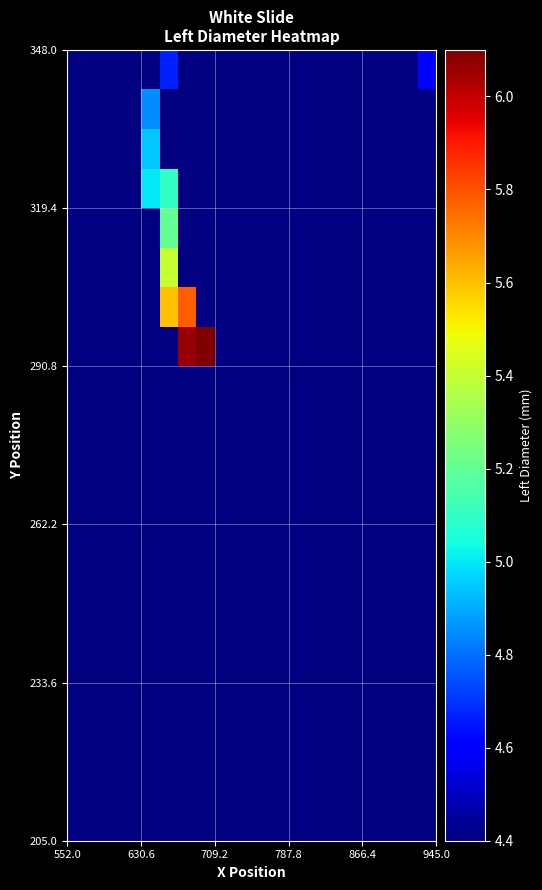

What is the greatest value displayed?

6.1